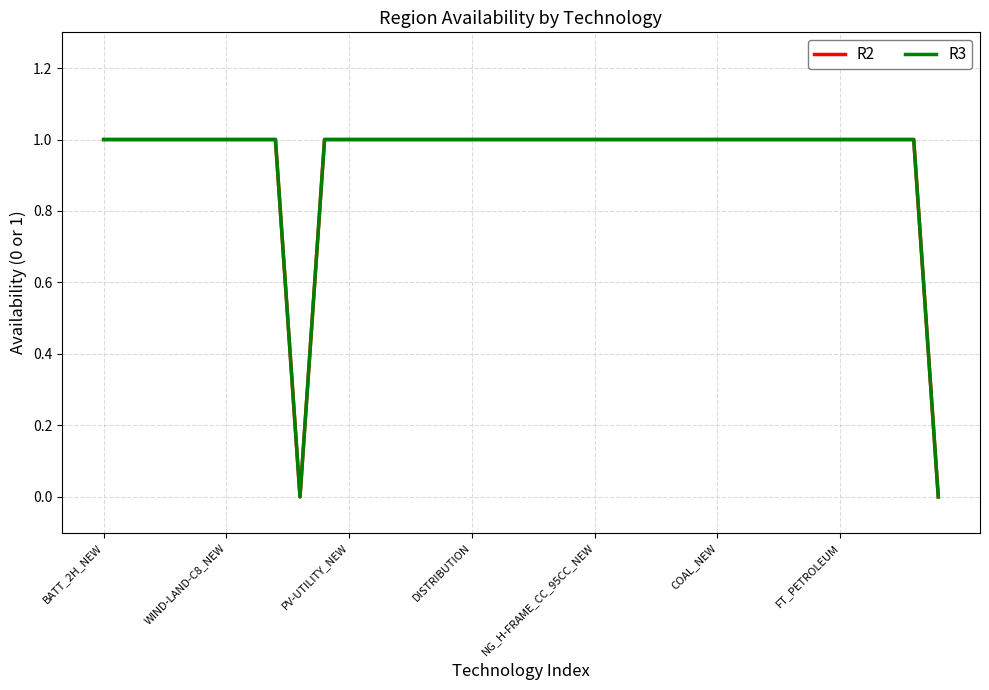

Does the chart have visible grid lines?

Yes